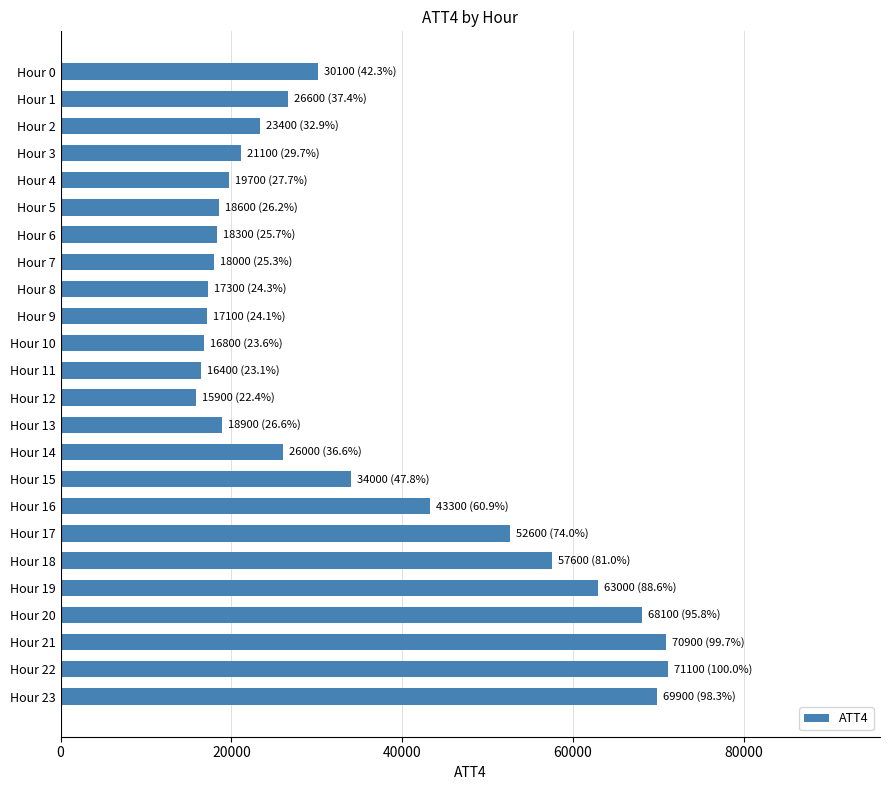

What is the minimum value shown in the chart?

15900